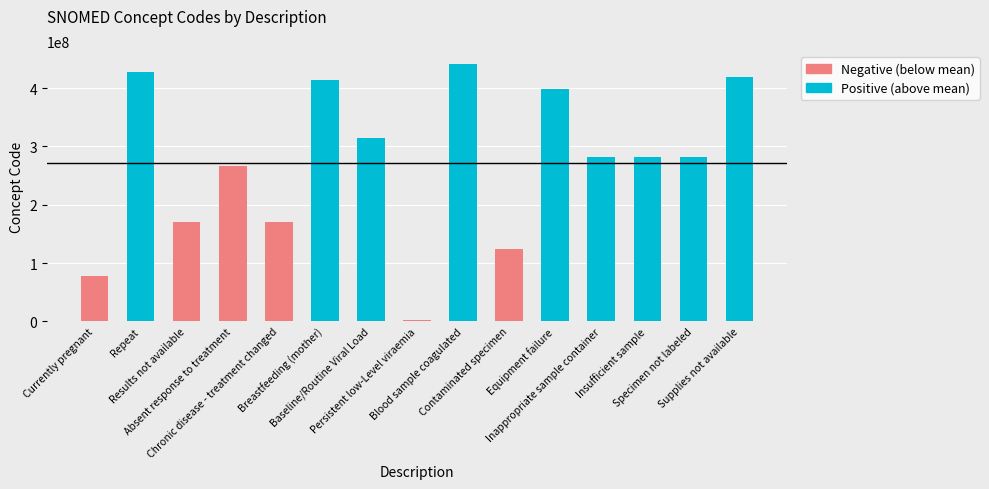

What is the sum of all values?

4071858088